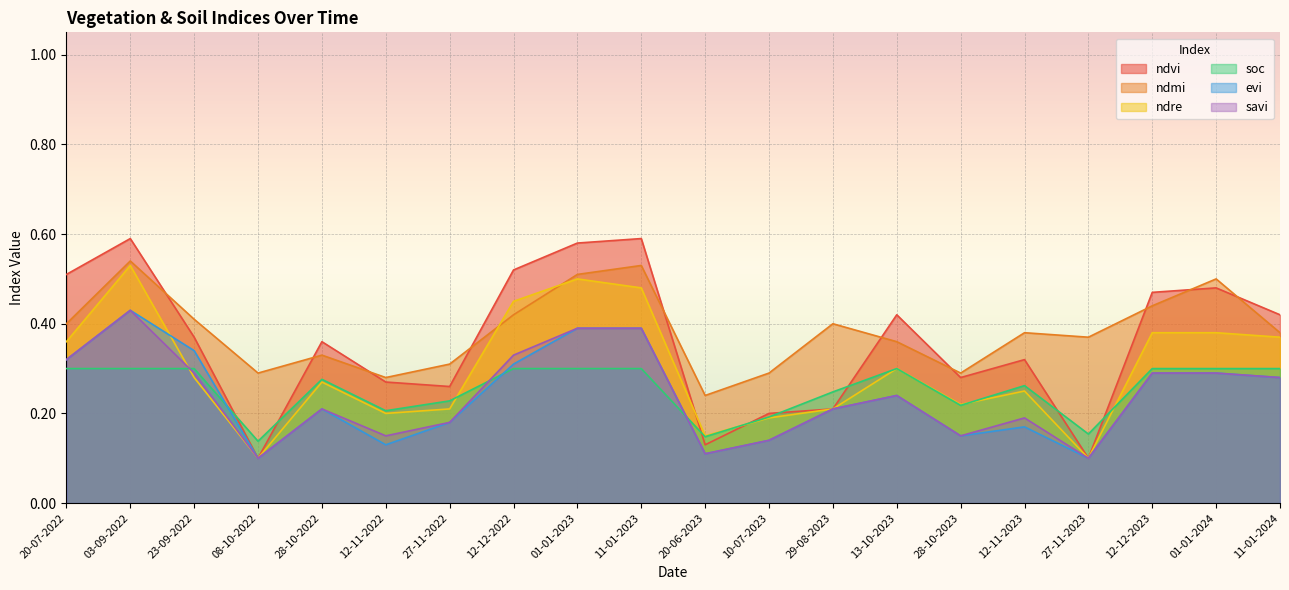

Reading left to right, what are all the values shown in this chart?

ndvi: 20-07-2022=0.5	03-09-2022=0.6	23-09-2022=0.4	08-10-2022=0.1	28-10-2022=0.4	12-11-2022=0.3	27-11-2022=0.3	12-12-2022=0.5	01-01-2023=0.6	11-01-2023=0.6	20-06-2023=0.1	10-07-2023=0.2	29-08-2023=0.2	13-10-2023=0.4	28-10-2023=0.3	12-11-2023=0.3	27-11-2023=0.1	12-12-2023=0.5	01-01-2024=0.5	11-01-2024=0.4
ndmi: 20-07-2022=0.4	03-09-2022=0.5	23-09-2022=0.4	08-10-2022=0.3	28-10-2022=0.3	12-11-2022=0.3	27-11-2022=0.3	12-12-2022=0.4	01-01-2023=0.5	11-01-2023=0.5	20-06-2023=0.2	10-07-2023=0.3	29-08-2023=0.4	13-10-2023=0.4	28-10-2023=0.3	12-11-2023=0.4	27-11-2023=0.4	12-12-2023=0.4	01-01-2024=0.5	11-01-2024=0.4
ndre: 20-07-2022=0.4	03-09-2022=0.5	23-09-2022=0.3	08-10-2022=0.1	28-10-2022=0.3	12-11-2022=0.2	27-11-2022=0.2	12-12-2022=0.5	01-01-2023=0.5	11-01-2023=0.5	20-06-2023=0.1	10-07-2023=0.2	29-08-2023=0.2	13-10-2023=0.3	28-10-2023=0.2	12-11-2023=0.2	27-11-2023=0.1	12-12-2023=0.4	01-01-2024=0.4	11-01-2024=0.4
soc: 20-07-2022=0.3	03-09-2022=0.3	23-09-2022=0.3	08-10-2022=0.1	28-10-2022=0.3	12-11-2022=0.2	27-11-2022=0.2	12-12-2022=0.3	01-01-2023=0.3	11-01-2023=0.3	20-06-2023=0.1	10-07-2023=0.2	29-08-2023=0.2	13-10-2023=0.3	28-10-2023=0.2	12-11-2023=0.3	27-11-2023=0.2	12-12-2023=0.3	01-01-2024=0.3	11-01-2024=0.3
evi: 20-07-2022=0.3	03-09-2022=0.4	23-09-2022=0.3	08-10-2022=0.1	28-10-2022=0.2	12-11-2022=0.1	27-11-2022=0.2	12-12-2022=0.3	01-01-2023=0.4	11-01-2023=0.4	20-06-2023=0.1	10-07-2023=0.1	29-08-2023=0.2	13-10-2023=0.2	28-10-2023=0.1	12-11-2023=0.2	27-11-2023=0.1	12-12-2023=0.3	01-01-2024=0.3	11-01-2024=0.3
savi: 20-07-2022=0.3	03-09-2022=0.4	23-09-2022=0.3	08-10-2022=0.1	28-10-2022=0.2	12-11-2022=0.1	27-11-2022=0.2	12-12-2022=0.3	01-01-2023=0.4	11-01-2023=0.4	20-06-2023=0.1	10-07-2023=0.1	29-08-2023=0.2	13-10-2023=0.2	28-10-2023=0.1	12-11-2023=0.2	27-11-2023=0.1	12-12-2023=0.3	01-01-2024=0.3	11-01-2024=0.3